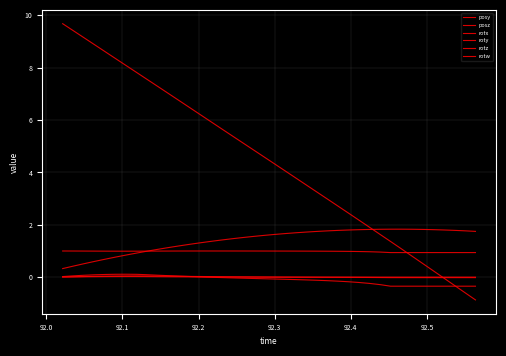

After their last crossing, which series has the higher values: posy or rotw?

posy